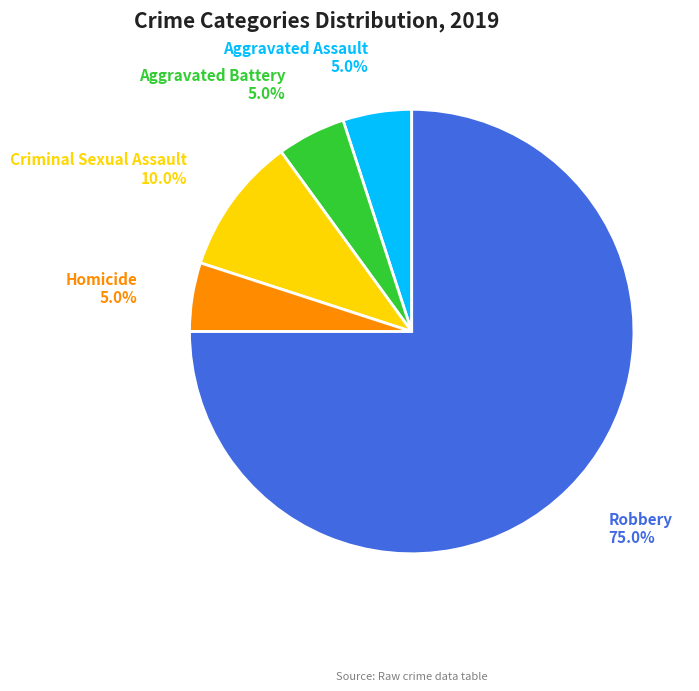

Does any single category account for the majority?

Yes